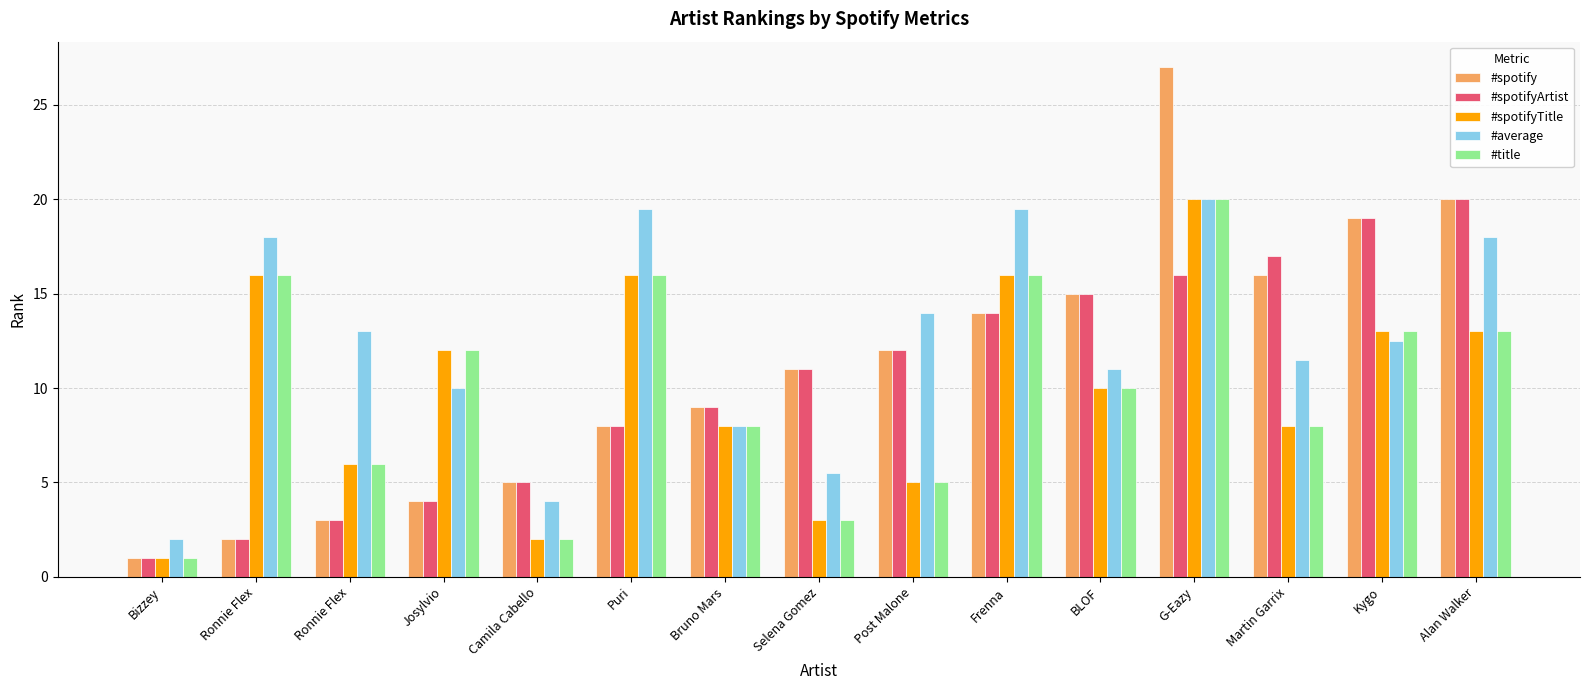

The value of #spotifyArtist at Camila Cabello is 1.9. True or false?

False